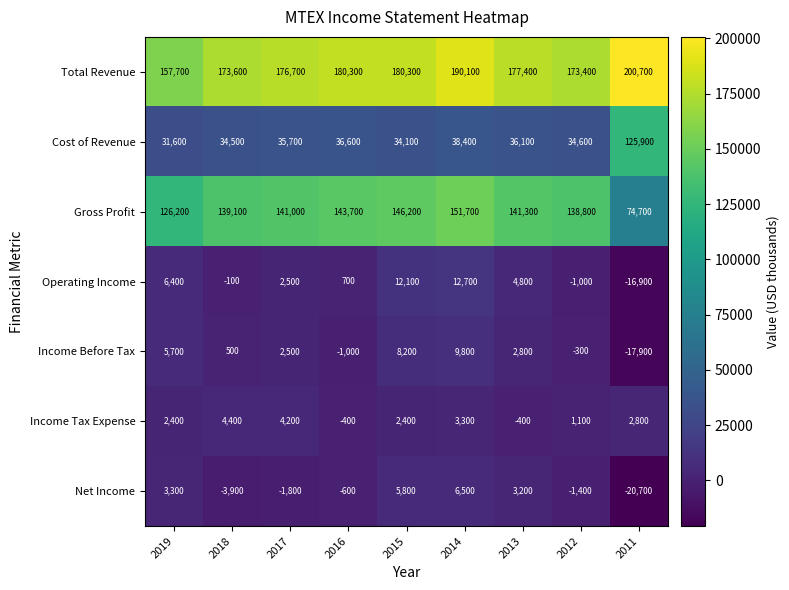

Is it true that Total Revenue equals 176700 at 2017?

True